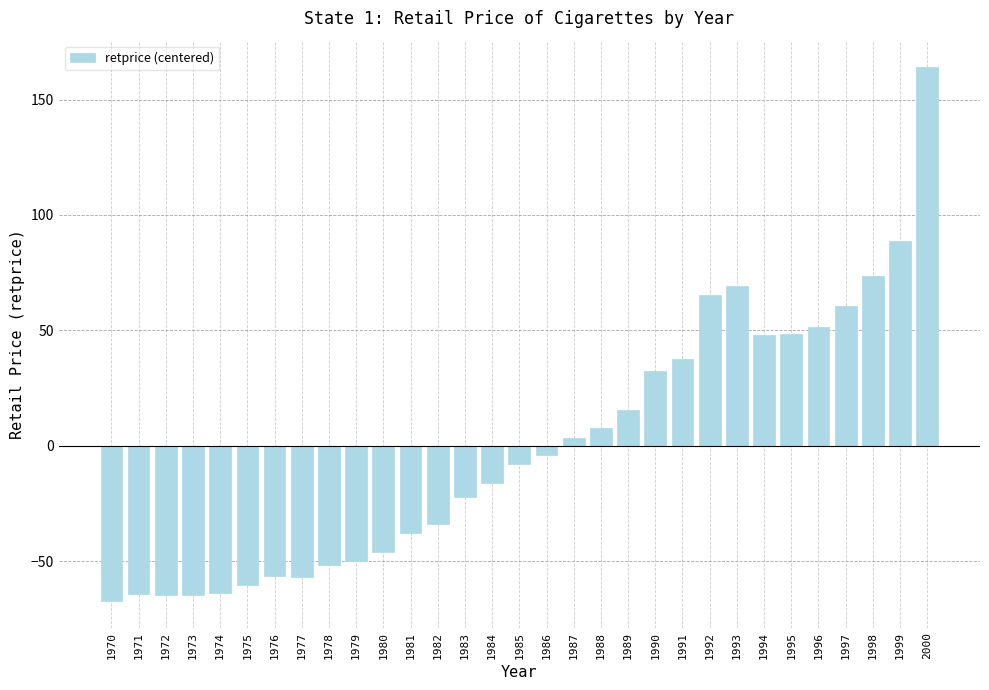

What is the difference between the values at 1988 and 1998?

66.1